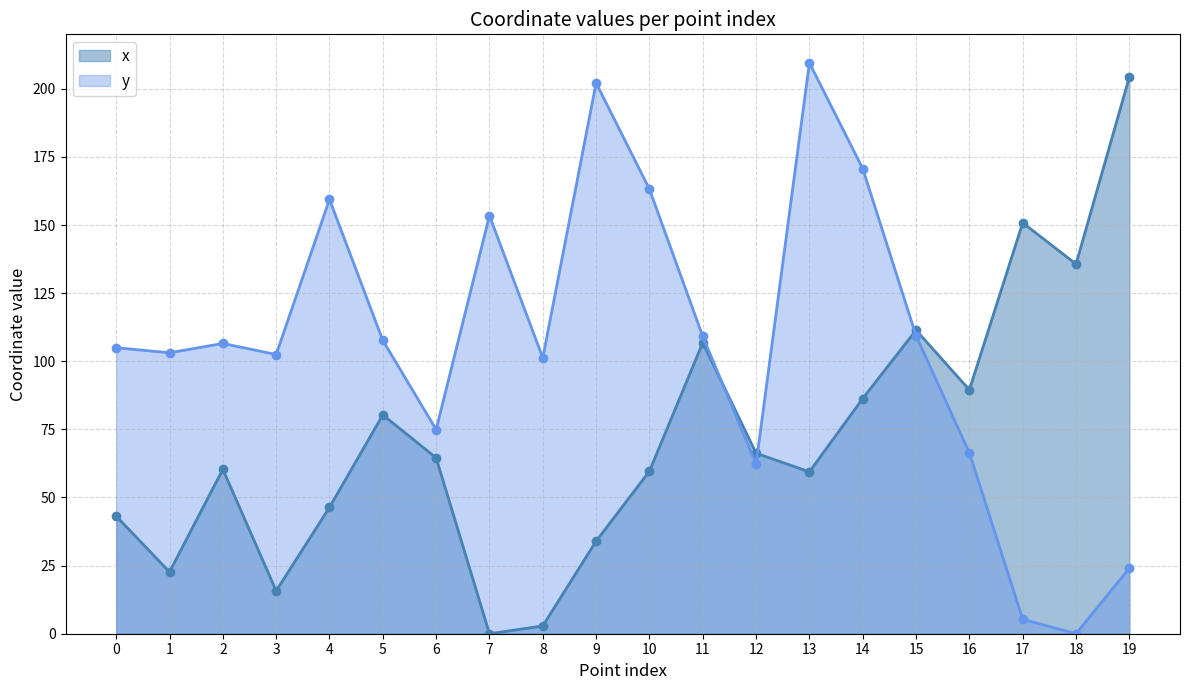

At which category is the sum across all series the highest?

13